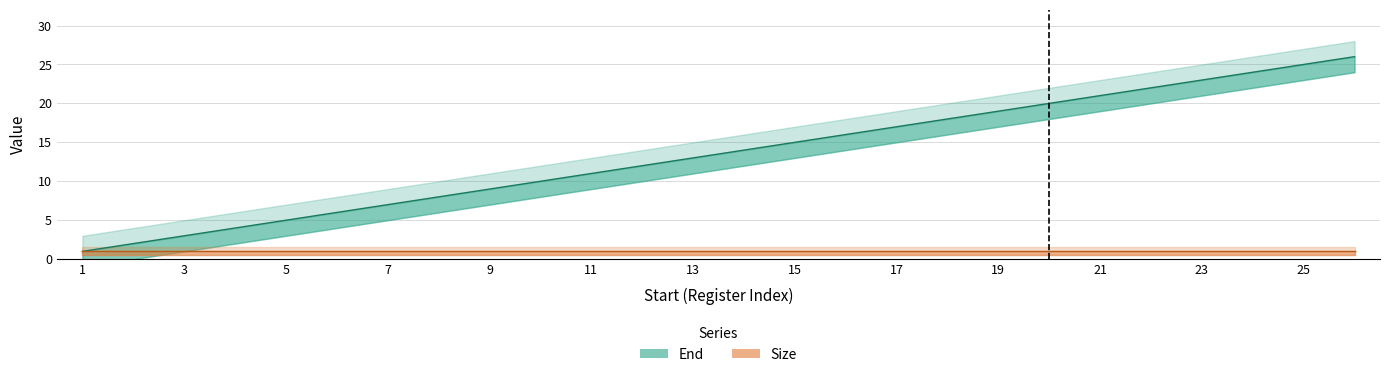

True or false: End and Size cross at least once.

False